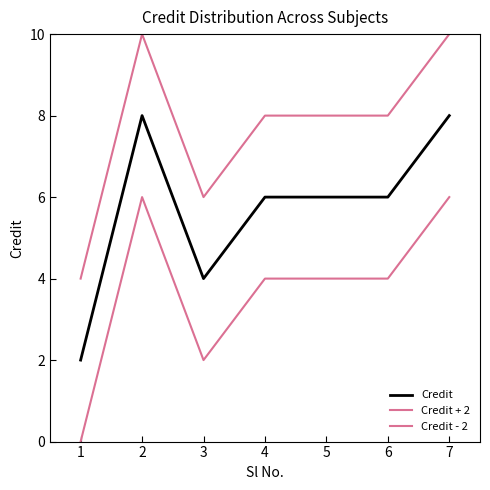

Does the chart have visible grid lines?

No